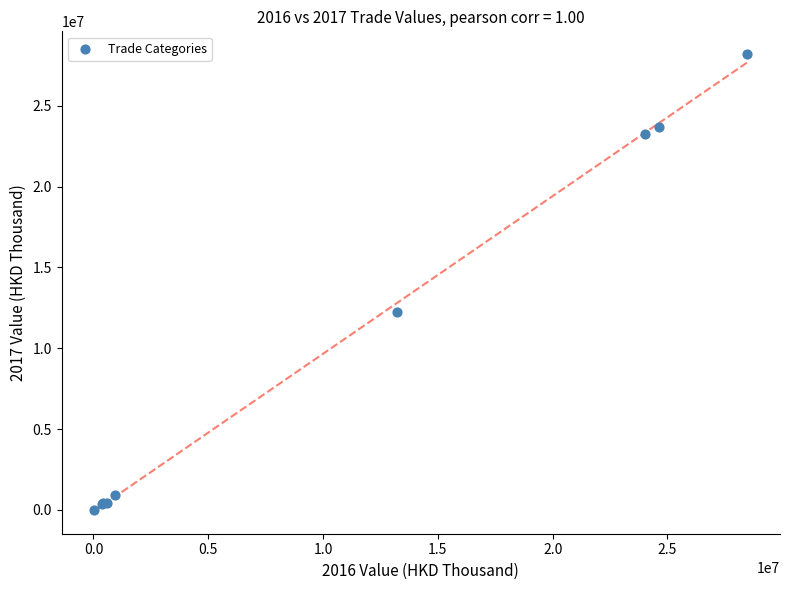

What Y value in the scatter plot is closest to 14104552?

12254368.7